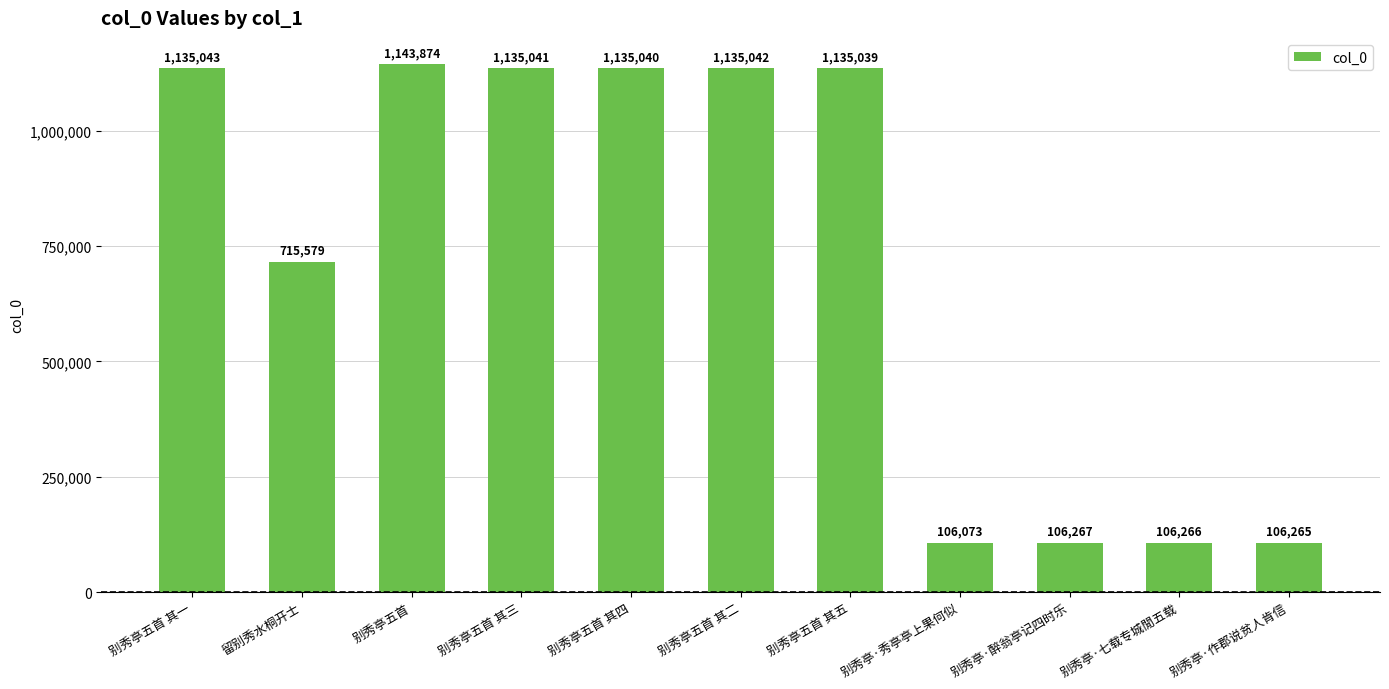

Rank the categories by value from lowest to highest.

别秀亭·秀亭亭上果何似, 别秀亭·作郡说贫人肯信, 别秀亭·七载专城閒五载, 别秀亭·醉翁亭记四时乐, 留别秀水桐开士, 别秀亭五首 其五, 别秀亭五首 其四, 别秀亭五首 其三, 别秀亭五首 其二, 别秀亭五首 其一, 别秀亭五首